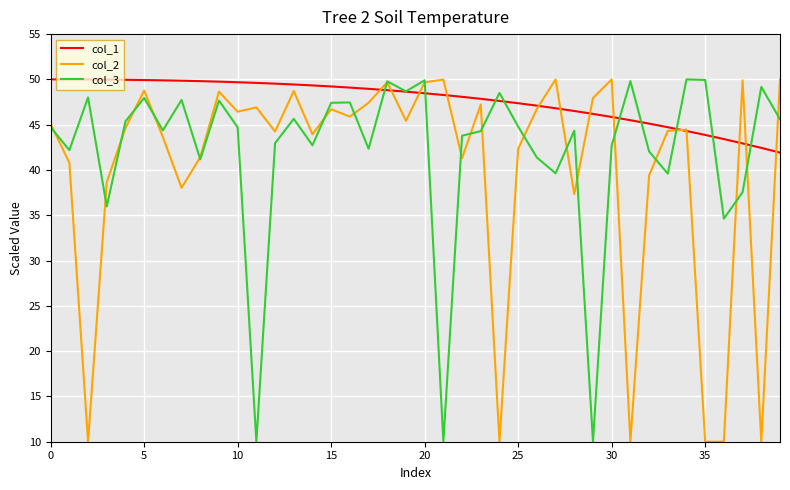

Rank the series by their average value, from highest to lowest.

col_1, col_3, col_2